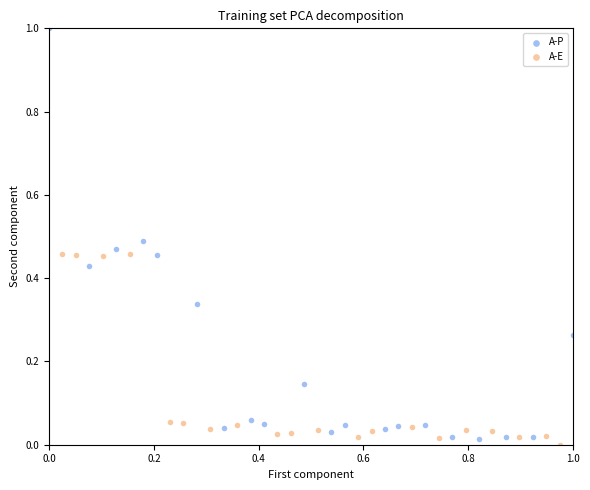

Which series reaches the maximum Y coordinate?

A-P